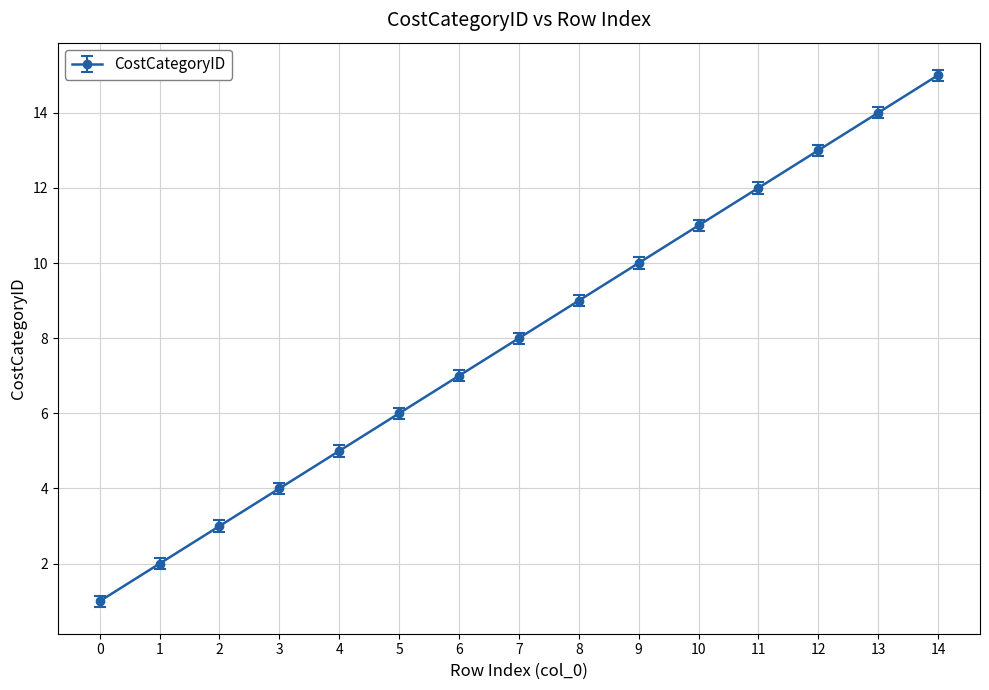

Is it true that the value at 7 is 8?

True